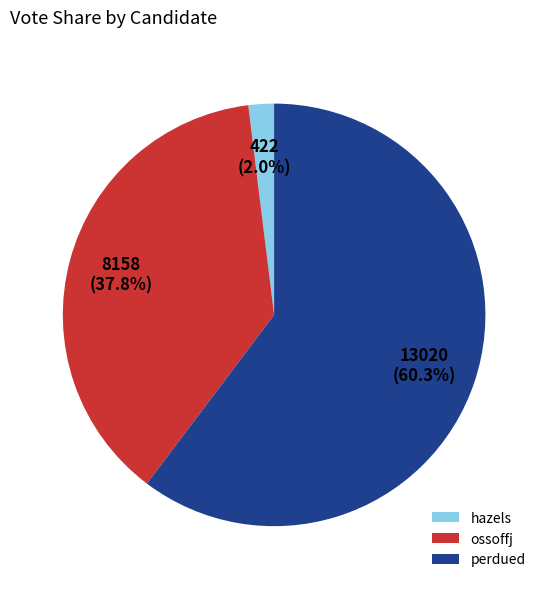

What is the total percentage of hazels and perdued?

62.2%